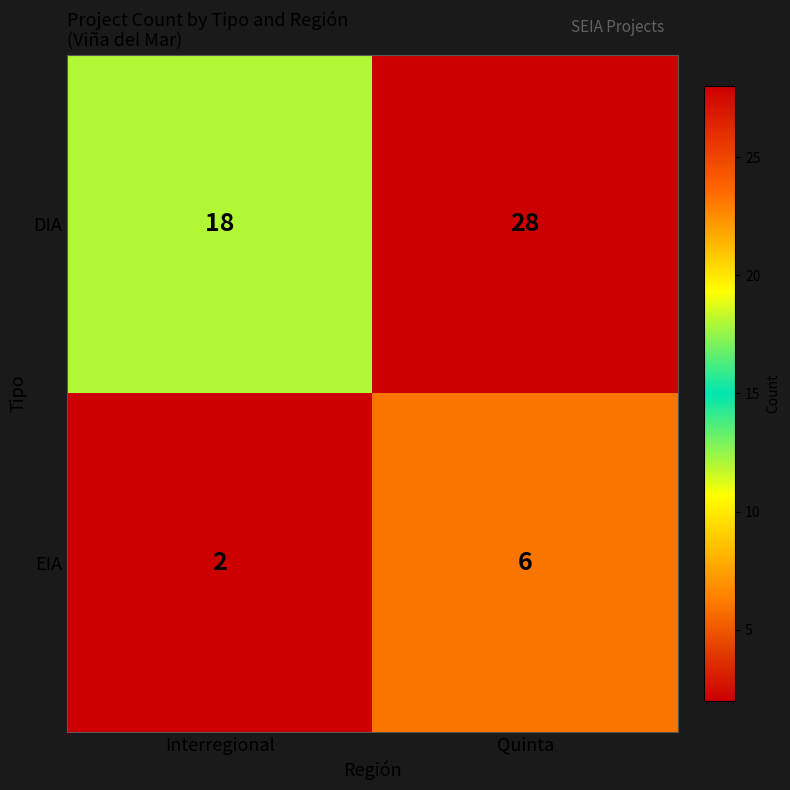

The value of EIA at Interregional is 3. True or false?

False